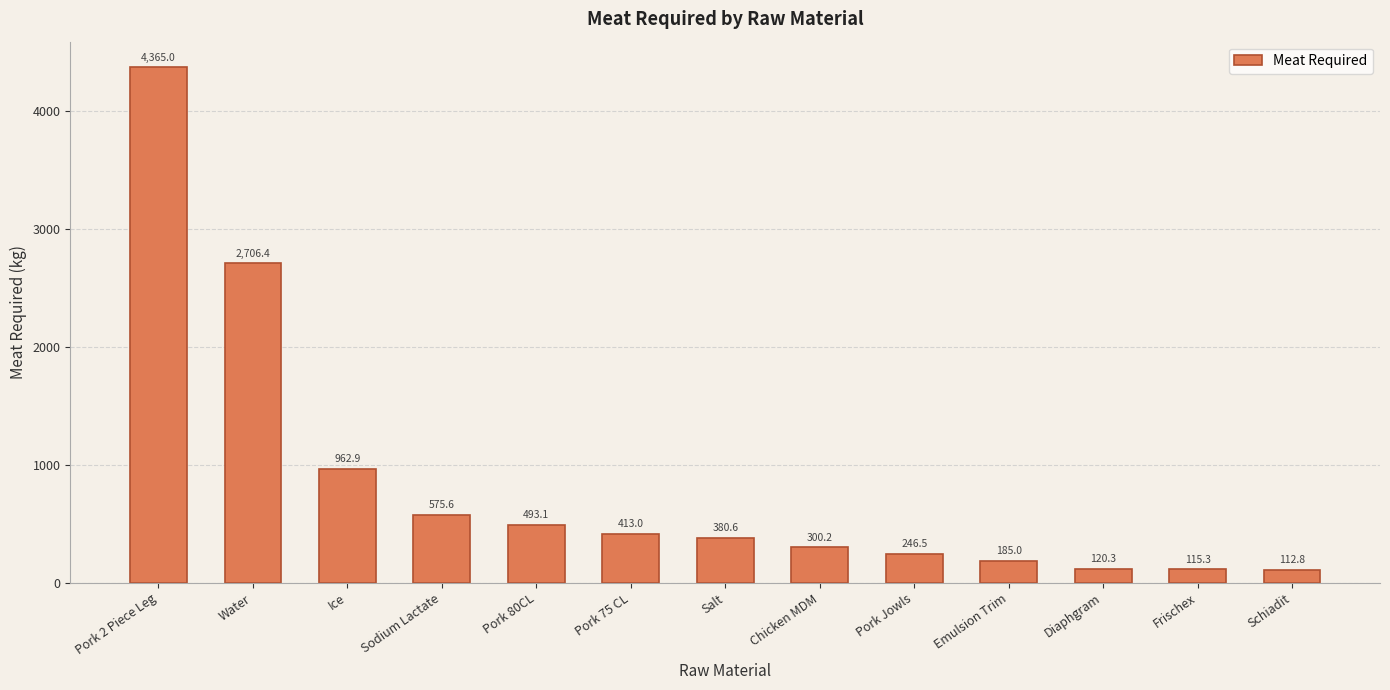

Is it true that the value at Diaphgram is 120.3?

True